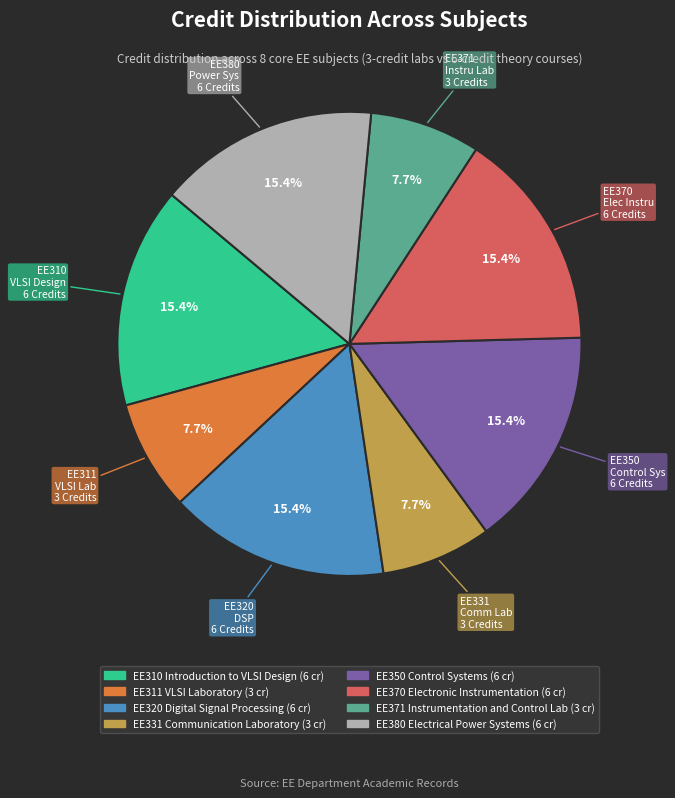

What percentage is the EE331 Communication Laboratory slice, to the nearest percent?

8%